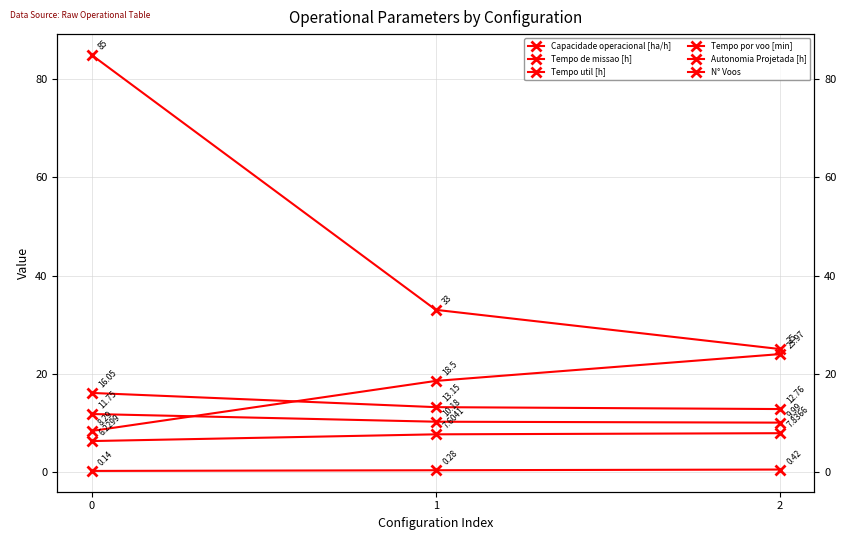

List the labels in order of Capacidade operacional [ha/h] value, largest first.

2, 1, 0